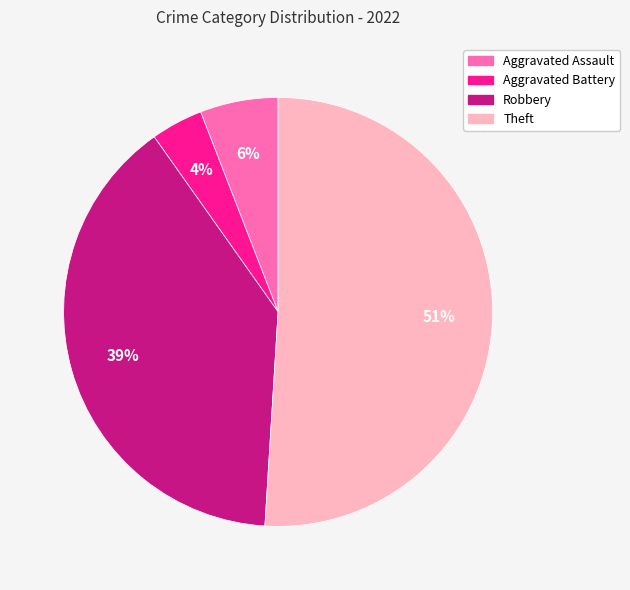

Combined, do Aggravated Battery and Aggravated Assault account for over 50%?

No